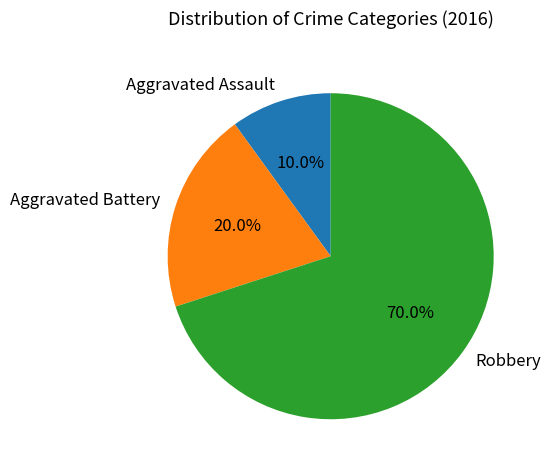

What percentage is NOT represented by Aggravated Assault?

90.0%